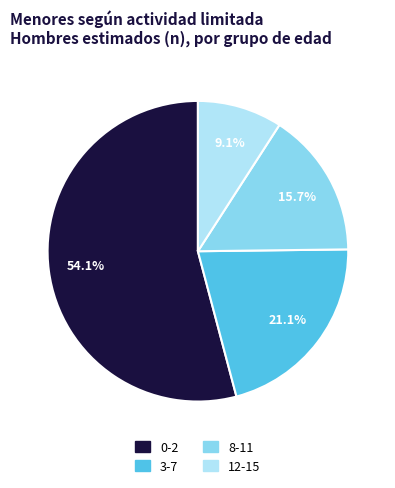

Which category has the smallest portion of the pie?

12-15